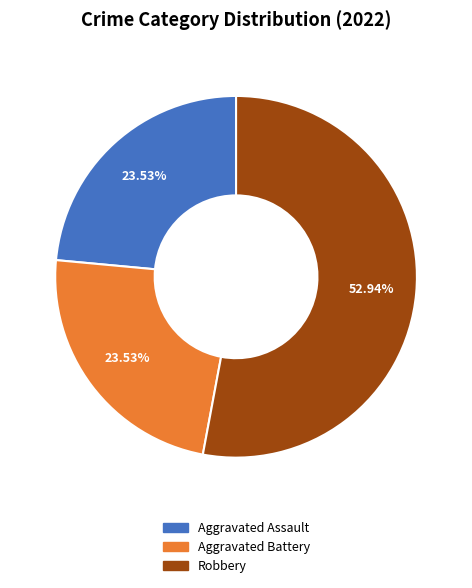

Is there any slice that represents more than half of the pie?

Yes